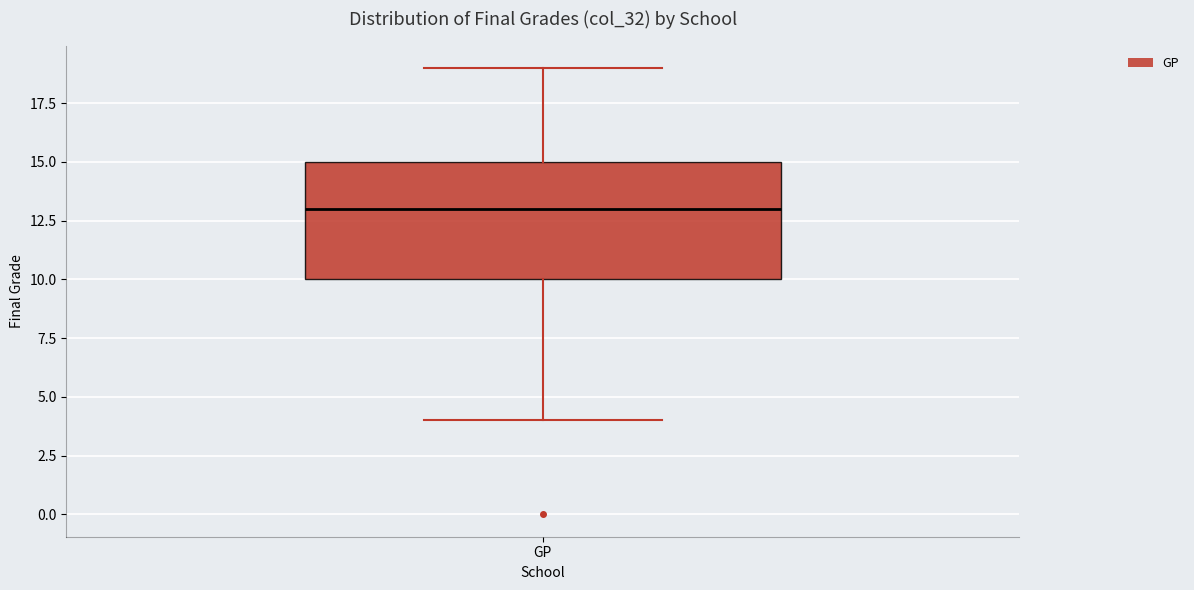

Read this box plot against the y-axis: the position of the median line, the range covered by the box, and the ends of both whiskers. The values are not printed on the chart, so give them approximately, as read against the axis.

median 13, box 10 to 15, whiskers 4 to 19